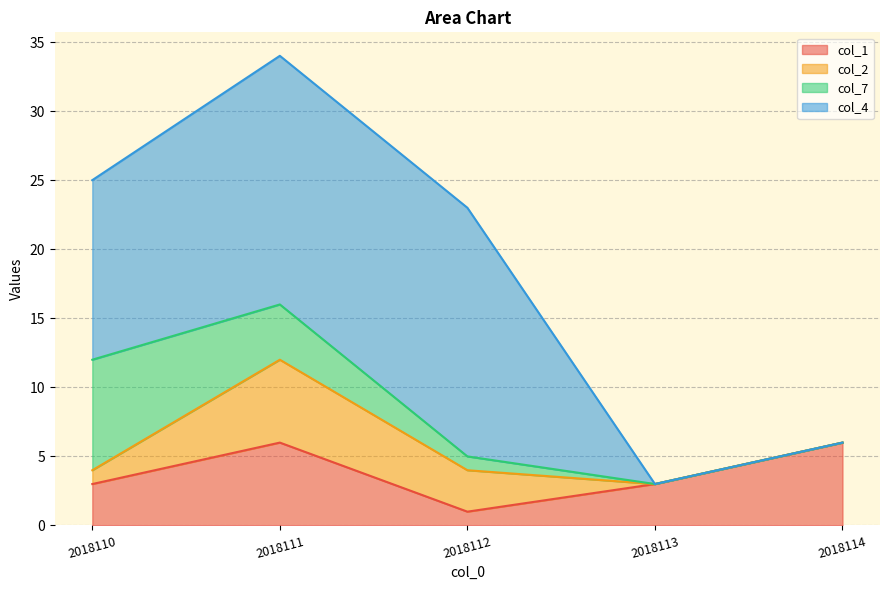

Reading left to right, list all the values displayed in this chart.

col_1: 3	6	1	3	6
col_2: 1	6	3	0	0
col_7: 8	4	1	0	0
col_4: 13	18	18	0	0